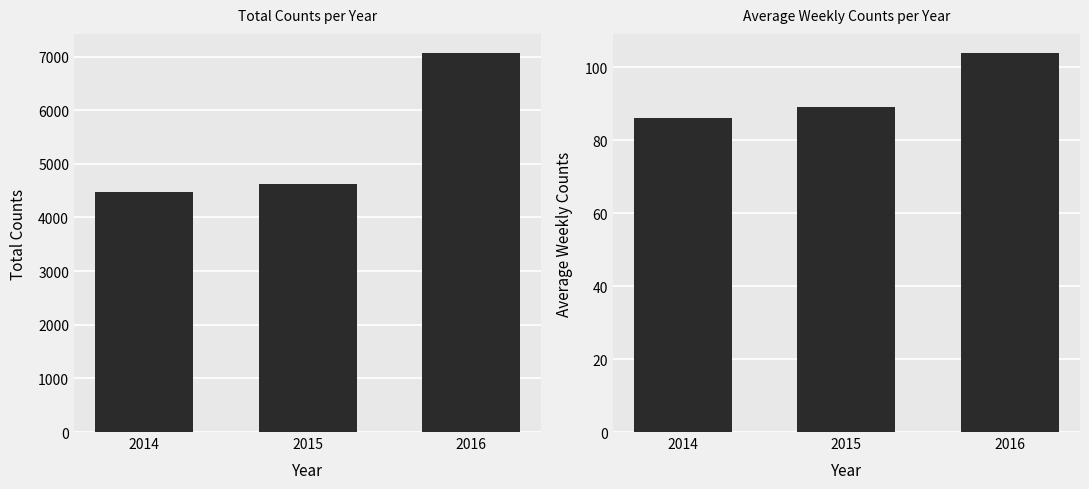

Rank the categories by Total Counts value from highest to lowest.

2016, 2015, 2014